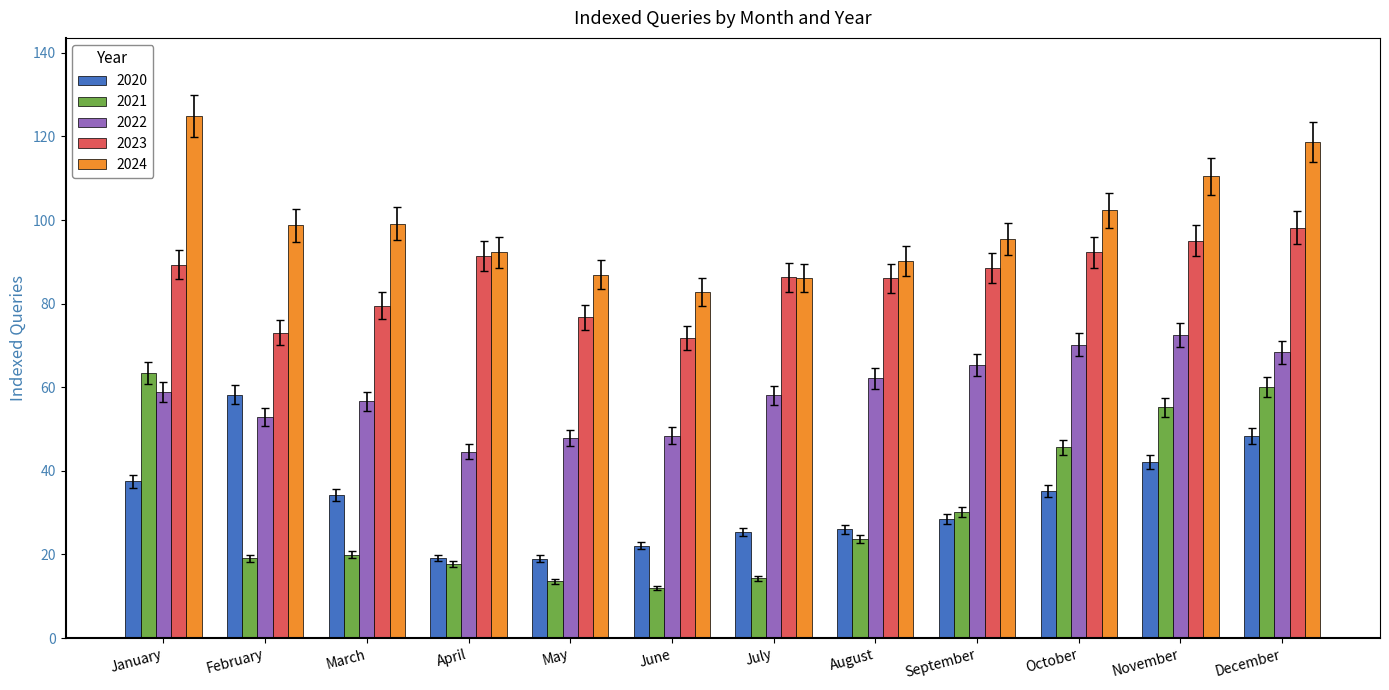

True or false: 2024 has a value of 65.6 at March.

False